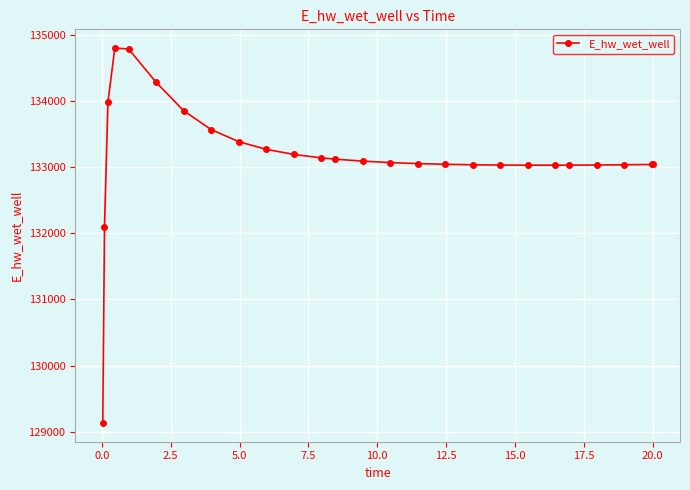

What is the value of the 16th point from the left?

133050.9